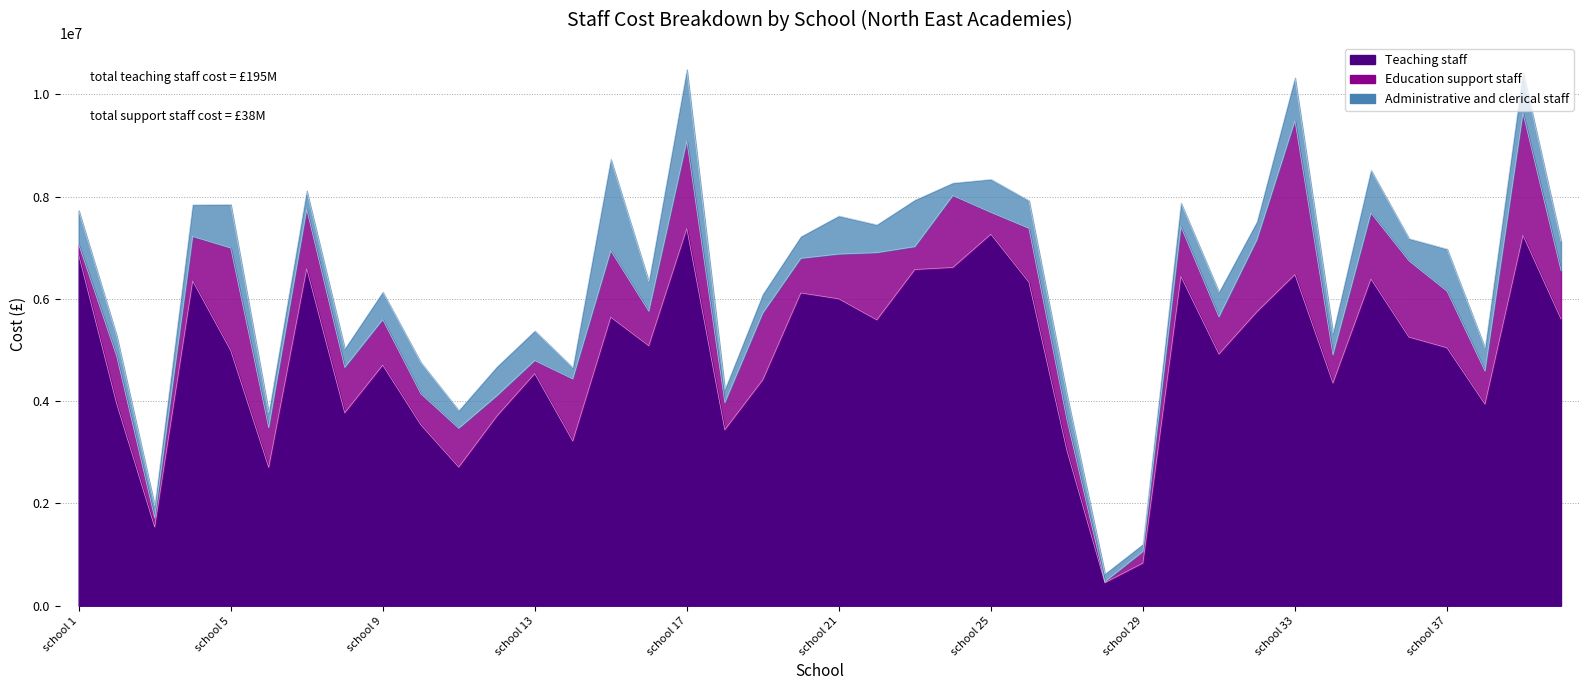

True or false: Teaching staff and Education support staff cross at least once.

False